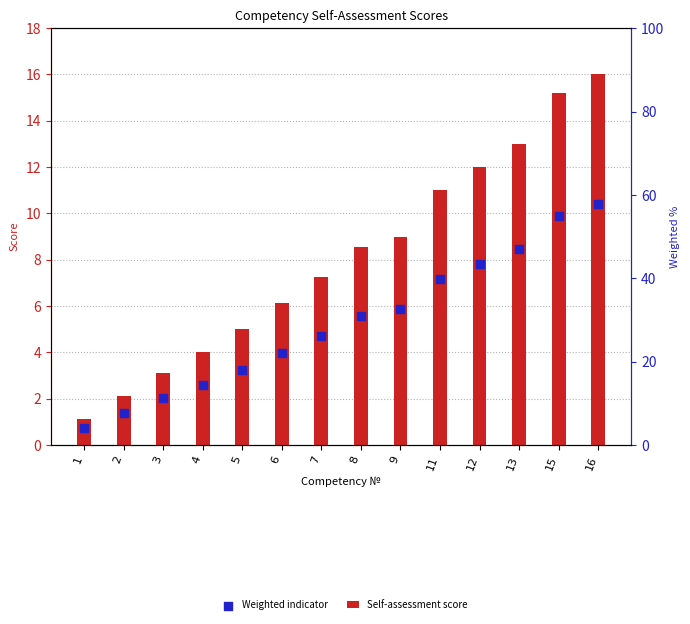

What are all the series names shown in the legend?

Self-assessment score, Weighted indicator